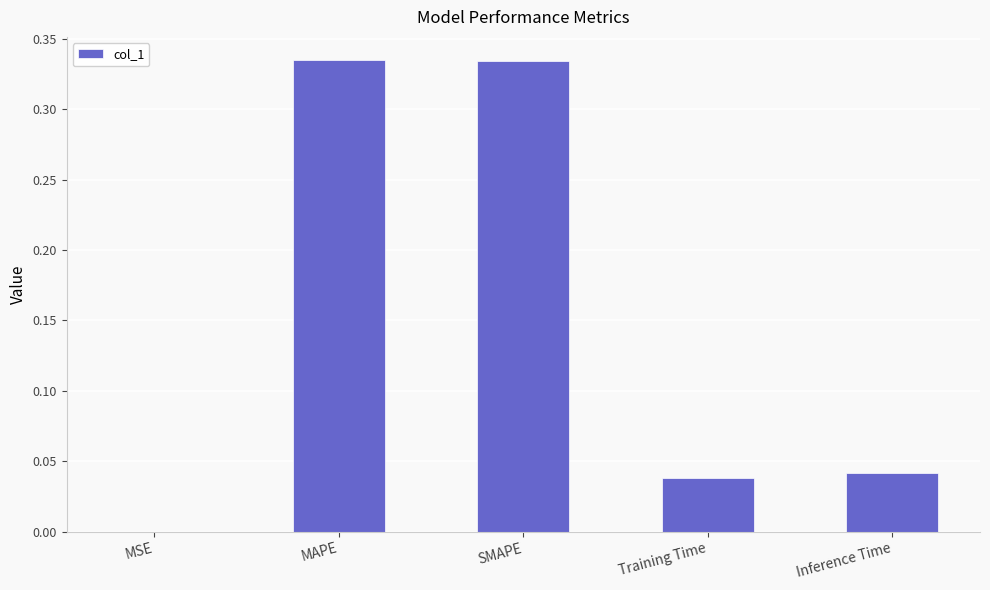

What is the sum of the values at MAPE and Training Time?

0.4